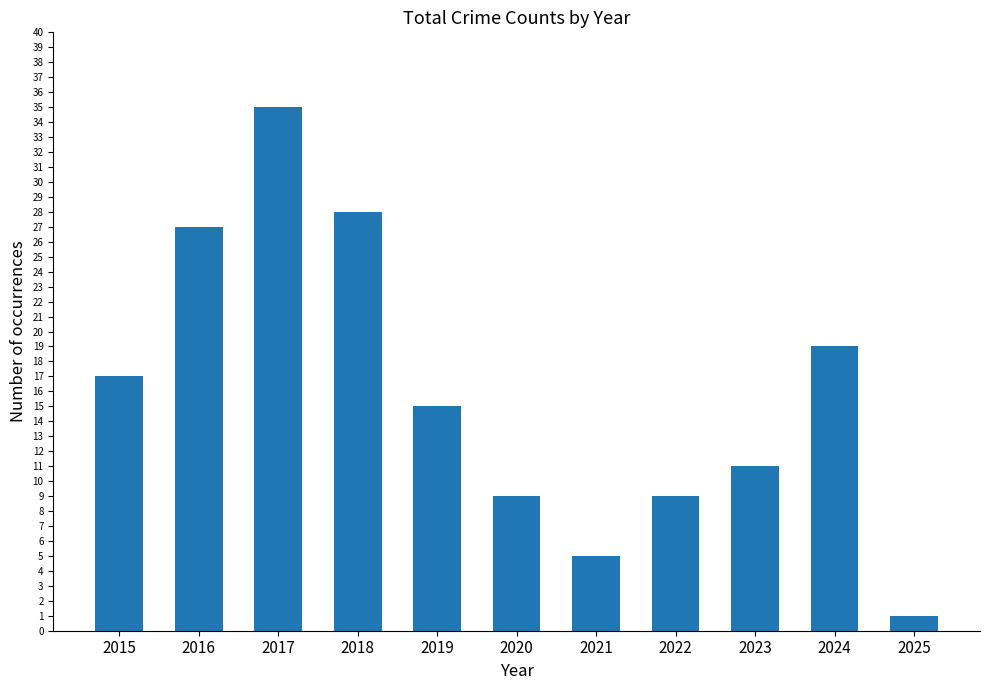

True or false: the data shows 7 at 2021.

False